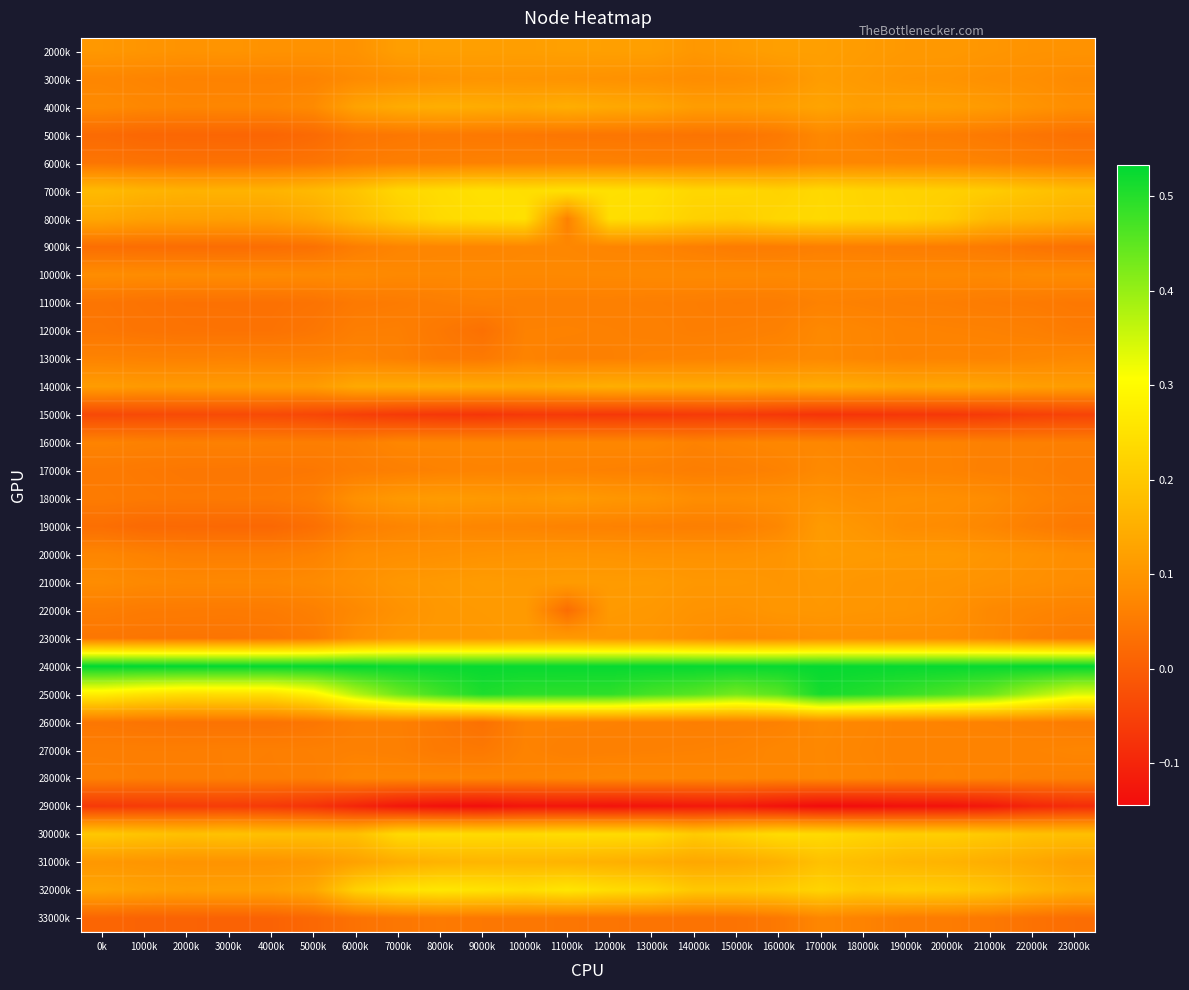

Reading left to right, what are all the values shown in this chart?

2000k: 0k=0.1	1000k=0.1	2000k=0.1	3000k=0.1	4000k=0.1	5000k=0.1	6000k=0.1	7000k=0.1	8000k=0.1	9000k=0.1	10000k=0.1	11000k=0.1	12000k=0.1	13000k=0.1	14000k=0.1	15000k=0.1	16000k=0.1	17000k=0.1	18000k=0.1	19000k=0.1	20000k=0.1	21000k=0.1	22000k=0.1	23000k=0.1
3000k: 0k=0.1	1000k=0.1	2000k=0.1	3000k=0.1	4000k=0.1	5000k=0.1	6000k=0.1	7000k=0.1	8000k=0.1	9000k=0.1	10000k=0.1	11000k=0.1	12000k=0.1	13000k=0.1	14000k=0.1	15000k=0.1	16000k=0.1	17000k=0.1	18000k=0.1	19000k=0.1	20000k=0.1	21000k=0.1	22000k=0.1	23000k=0.1
4000k: 0k=0.1	1000k=0.1	2000k=0.1	3000k=0.1	4000k=0.1	5000k=0.1	6000k=0.1	7000k=0.1	8000k=0.1	9000k=0.1	10000k=0.1	11000k=0.1	12000k=0.1	13000k=0.1	14000k=0.1	15000k=0.1	16000k=0.1	17000k=0.1	18000k=0.1	19000k=0.1	20000k=0.1	21000k=0.1	22000k=0.1	23000k=0.1
5000k: 0k=0.0	1000k=0.0	2000k=0.0	3000k=0.0	4000k=0.0	5000k=0.0	6000k=0.0	7000k=0.0	8000k=0.1	9000k=0.0	10000k=0.0	11000k=0.0	12000k=0.0	13000k=0.0	14000k=0.0	15000k=0.0	16000k=0.0	17000k=0.1	18000k=0.1	19000k=0.1	20000k=0.1	21000k=0.0	22000k=0.0	23000k=0.0
6000k: 0k=0.0	1000k=0.0	2000k=0.0	3000k=0.0	4000k=0.0	5000k=0.0	6000k=0.1	7000k=0.1	8000k=0.1	9000k=0.1	10000k=0.1	11000k=0.1	12000k=0.1	13000k=0.1	14000k=0.1	15000k=0.1	16000k=0.1	17000k=0.1	18000k=0.1	19000k=0.1	20000k=0.1	21000k=0.1	22000k=0.1	23000k=0.1
7000k: 0k=0.2	1000k=0.2	2000k=0.2	3000k=0.2	4000k=0.2	5000k=0.2	6000k=0.2	7000k=0.2	8000k=0.2	9000k=0.2	10000k=0.2	11000k=0.2	12000k=0.2	13000k=0.2	14000k=0.2	15000k=0.2	16000k=0.2	17000k=0.2	18000k=0.2	19000k=0.2	20000k=0.2	21000k=0.2	22000k=0.2	23000k=0.2
8000k: 0k=0.1	1000k=0.1	2000k=0.1	3000k=0.1	4000k=0.1	5000k=0.1	6000k=0.2	7000k=0.2	8000k=0.2	9000k=0.2	10000k=0.2	11000k=0.1	12000k=0.2	13000k=0.2	14000k=0.2	15000k=0.2	16000k=0.2	17000k=0.2	18000k=0.2	19000k=0.2	20000k=0.2	21000k=0.2	22000k=0.2	23000k=0.2
9000k: 0k=0.0	1000k=0.0	2000k=0.0	3000k=0.0	4000k=0.0	5000k=0.0	6000k=0.1	7000k=0.1	8000k=0.1	9000k=0.1	10000k=0.1	11000k=0.1	12000k=0.1	13000k=0.1	14000k=0.1	15000k=0.1	16000k=0.1	17000k=0.1	18000k=0.1	19000k=0.1	20000k=0.1	21000k=0.1	22000k=0.0	23000k=0.0
10000k: 0k=0.1	1000k=0.1	2000k=0.1	3000k=0.1	4000k=0.1	5000k=0.1	6000k=0.1	7000k=0.1	8000k=0.1	9000k=0.1	10000k=0.1	11000k=0.1	12000k=0.1	13000k=0.1	14000k=0.1	15000k=0.1	16000k=0.1	17000k=0.1	18000k=0.1	19000k=0.1	20000k=0.1	21000k=0.1	22000k=0.1	23000k=0.1
11000k: 0k=0.0	1000k=0.0	2000k=0.0	3000k=0.0	4000k=0.0	5000k=0.0	6000k=0.0	7000k=0.1	8000k=0.1	9000k=0.1	10000k=0.1	11000k=0.1	12000k=0.1	13000k=0.1	14000k=0.1	15000k=0.1	16000k=0.1	17000k=0.1	18000k=0.1	19000k=0.1	20000k=0.1	21000k=0.1	22000k=0.1	23000k=0.0
12000k: 0k=0.0	1000k=0.0	2000k=0.0	3000k=0.0	4000k=0.0	5000k=0.0	6000k=0.1	7000k=0.1	8000k=0.0	9000k=0.0	10000k=0.1	11000k=0.1	12000k=0.1	13000k=0.1	14000k=0.1	15000k=0.1	16000k=0.1	17000k=0.1	18000k=0.1	19000k=0.1	20000k=0.1	21000k=0.1	22000k=0.1	23000k=0.1
13000k: 0k=0.1	1000k=0.1	2000k=0.1	3000k=0.1	4000k=0.1	5000k=0.1	6000k=0.1	7000k=0.1	8000k=0.1	9000k=0.0	10000k=0.1	11000k=0.1	12000k=0.1	13000k=0.1	14000k=0.1	15000k=0.1	16000k=0.1	17000k=0.1	18000k=0.1	19000k=0.1	20000k=0.1	21000k=0.1	22000k=0.1	23000k=0.1
14000k: 0k=0.1	1000k=0.1	2000k=0.1	3000k=0.1	4000k=0.1	5000k=0.1	6000k=0.1	7000k=0.1	8000k=0.1	9000k=0.1	10000k=0.1	11000k=0.1	12000k=0.1	13000k=0.1	14000k=0.1	15000k=0.1	16000k=0.1	17000k=0.1	18000k=0.1	19000k=0.1	20000k=0.1	21000k=0.1	22000k=0.1	23000k=0.1
15000k: 0k=-0.0	1000k=-0.0	2000k=-0.0	3000k=-0.0	4000k=-0.0	5000k=-0.0	6000k=-0.1	7000k=-0.1	8000k=-0.1	9000k=-0.1	10000k=-0.1	11000k=-0.1	12000k=-0.1	13000k=-0.1	14000k=-0.1	15000k=-0.1	16000k=-0.1	17000k=-0.1	18000k=-0.1	19000k=-0.1	20000k=-0.1	21000k=-0.1	22000k=-0.1	23000k=-0.0
16000k: 0k=0.1	1000k=0.1	2000k=0.1	3000k=0.1	4000k=0.1	5000k=0.1	6000k=0.1	7000k=0.1	8000k=0.1	9000k=0.1	10000k=0.1	11000k=0.1	12000k=0.1	13000k=0.1	14000k=0.1	15000k=0.1	16000k=0.1	17000k=0.1	18000k=0.1	19000k=0.1	20000k=0.1	21000k=0.1	22000k=0.1	23000k=0.1
17000k: 0k=0.1	1000k=0.0	2000k=0.0	3000k=0.0	4000k=0.0	5000k=0.0	6000k=0.1	7000k=0.1	8000k=0.1	9000k=0.1	10000k=0.1	11000k=0.1	12000k=0.1	13000k=0.1	14000k=0.1	15000k=0.1	16000k=0.1	17000k=0.1	18000k=0.1	19000k=0.1	20000k=0.1	21000k=0.1	22000k=0.1	23000k=0.1
18000k: 0k=0.1	1000k=0.0	2000k=0.0	3000k=0.0	4000k=0.0	5000k=0.1	6000k=0.1	7000k=0.1	8000k=0.1	9000k=0.1	10000k=0.1	11000k=0.1	12000k=0.1	13000k=0.1	14000k=0.1	15000k=0.1	16000k=0.1	17000k=0.1	18000k=0.1	19000k=0.1	20000k=0.1	21000k=0.1	22000k=0.1	23000k=0.1
19000k: 0k=0.0	1000k=0.0	2000k=0.0	3000k=0.0	4000k=0.0	5000k=0.0	6000k=0.1	7000k=0.1	8000k=0.1	9000k=0.1	10000k=0.1	11000k=0.1	12000k=0.1	13000k=0.1	14000k=0.1	15000k=0.1	16000k=0.1	17000k=0.1	18000k=0.1	19000k=0.1	20000k=0.1	21000k=0.1	22000k=0.1	23000k=0.0
20000k: 0k=0.1	1000k=0.1	2000k=0.1	3000k=0.1	4000k=0.1	5000k=0.1	6000k=0.1	7000k=0.1	8000k=0.1	9000k=0.1	10000k=0.1	11000k=0.1	12000k=0.1	13000k=0.1	14000k=0.1	15000k=0.1	16000k=0.1	17000k=0.1	18000k=0.1	19000k=0.1	20000k=0.1	21000k=0.1	22000k=0.1	23000k=0.1
21000k: 0k=0.1	1000k=0.1	2000k=0.1	3000k=0.1	4000k=0.1	5000k=0.1	6000k=0.1	7000k=0.1	8000k=0.1	9000k=0.1	10000k=0.1	11000k=0.1	12000k=0.1	13000k=0.1	14000k=0.1	15000k=0.1	16000k=0.1	17000k=0.1	18000k=0.1	19000k=0.1	20000k=0.1	21000k=0.1	22000k=0.1	23000k=0.1
22000k: 0k=0.1	1000k=0.1	2000k=0.1	3000k=0.1	4000k=0.1	5000k=0.1	6000k=0.1	7000k=0.1	8000k=0.1	9000k=0.1	10000k=0.1	11000k=0.0	12000k=0.1	13000k=0.1	14000k=0.1	15000k=0.1	16000k=0.1	17000k=0.1	18000k=0.1	19000k=0.1	20000k=0.1	21000k=0.1	22000k=0.1	23000k=0.1
23000k: 0k=0.0	1000k=0.0	2000k=0.0	3000k=0.0	4000k=0.0	5000k=0.1	6000k=0.1	7000k=0.1	8000k=0.1	9000k=0.1	10000k=0.1	11000k=0.1	12000k=0.1	13000k=0.1	14000k=0.1	15000k=0.1	16000k=0.1	17000k=0.1	18000k=0.1	19000k=0.1	20000k=0.1	21000k=0.1	22000k=0.1	23000k=0.1
24000k: 0k=0.5	1000k=0.5	2000k=0.5	3000k=0.5	4000k=0.5	5000k=0.5	6000k=0.5	7000k=0.5	8000k=0.5	9000k=0.5	10000k=0.5	11000k=0.5	12000k=0.5	13000k=0.5	14000k=0.5	15000k=0.5	16000k=0.5	17000k=0.5	18000k=0.5	19000k=0.5	20000k=0.5	21000k=0.5	22000k=0.5	23000k=0.5
25000k: 0k=0.3	1000k=0.3	2000k=0.2	3000k=0.2	4000k=0.2	5000k=0.3	6000k=0.4	7000k=0.4	8000k=0.5	9000k=0.5	10000k=0.5	11000k=0.5	12000k=0.5	13000k=0.5	14000k=0.5	15000k=0.4	16000k=0.5	17000k=0.5	18000k=0.5	19000k=0.5	20000k=0.5	21000k=0.4	22000k=0.4	23000k=0.3
26000k: 0k=0.0	1000k=0.0	2000k=0.0	3000k=0.0	4000k=0.0	5000k=0.0	6000k=0.1	7000k=0.1	8000k=0.0	9000k=0.0	10000k=0.1	11000k=0.1	12000k=0.1	13000k=0.1	14000k=0.1	15000k=0.1	16000k=0.1	17000k=0.1	18000k=0.1	19000k=0.1	20000k=0.1	21000k=0.1	22000k=0.1	23000k=0.1
27000k: 0k=0.1	1000k=0.1	2000k=0.1	3000k=0.1	4000k=0.1	5000k=0.1	6000k=0.1	7000k=0.1	8000k=0.1	9000k=0.0	10000k=0.1	11000k=0.1	12000k=0.1	13000k=0.1	14000k=0.1	15000k=0.1	16000k=0.1	17000k=0.1	18000k=0.1	19000k=0.1	20000k=0.1	21000k=0.1	22000k=0.1	23000k=0.1
28000k: 0k=0.1	1000k=0.1	2000k=0.1	3000k=0.1	4000k=0.1	5000k=0.1	6000k=0.1	7000k=0.1	8000k=0.1	9000k=0.1	10000k=0.1	11000k=0.1	12000k=0.1	13000k=0.1	14000k=0.1	15000k=0.1	16000k=0.1	17000k=0.1	18000k=0.1	19000k=0.1	20000k=0.1	21000k=0.1	22000k=0.1	23000k=0.1
29000k: 0k=-0.1	1000k=-0.1	2000k=-0.1	3000k=-0.1	4000k=-0.1	5000k=-0.1	6000k=-0.1	7000k=-0.1	8000k=-0.1	9000k=-0.1	10000k=-0.1	11000k=-0.1	12000k=-0.1	13000k=-0.1	14000k=-0.1	15000k=-0.1	16000k=-0.1	17000k=-0.1	18000k=-0.1	19000k=-0.1	20000k=-0.1	21000k=-0.1	22000k=-0.1	23000k=-0.1
30000k: 0k=0.2	1000k=0.2	2000k=0.2	3000k=0.2	4000k=0.2	5000k=0.2	6000k=0.2	7000k=0.2	8000k=0.2	9000k=0.2	10000k=0.2	11000k=0.2	12000k=0.2	13000k=0.2	14000k=0.2	15000k=0.2	16000k=0.2	17000k=0.2	18000k=0.2	19000k=0.2	20000k=0.2	21000k=0.2	22000k=0.2	23000k=0.2
31000k: 0k=0.1	1000k=0.1	2000k=0.1	3000k=0.1	4000k=0.1	5000k=0.1	6000k=0.1	7000k=0.1	8000k=0.2	9000k=0.2	10000k=0.2	11000k=0.2	12000k=0.2	13000k=0.1	14000k=0.1	15000k=0.1	16000k=0.2	17000k=0.2	18000k=0.2	19000k=0.2	20000k=0.2	21000k=0.1	22000k=0.1	23000k=0.1
32000k: 0k=0.1	1000k=0.1	2000k=0.1	3000k=0.1	4000k=0.1	5000k=0.1	6000k=0.2	7000k=0.3	8000k=0.3	9000k=0.3	10000k=0.2	11000k=0.3	12000k=0.2	13000k=0.2	14000k=0.2	15000k=0.2	16000k=0.2	17000k=0.2	18000k=0.2	19000k=0.2	20000k=0.2	21000k=0.2	22000k=0.2	23000k=0.1
33000k: 0k=0.0	1000k=0.0	2000k=0.0	3000k=0.0	4000k=0.0	5000k=0.0	6000k=0.0	7000k=0.0	8000k=0.0	9000k=0.0	10000k=0.0	11000k=0.0	12000k=0.0	13000k=0.0	14000k=0.0	15000k=0.0	16000k=0.0	17000k=0.1	18000k=0.1	19000k=0.1	20000k=0.1	21000k=0.0	22000k=0.0	23000k=0.0